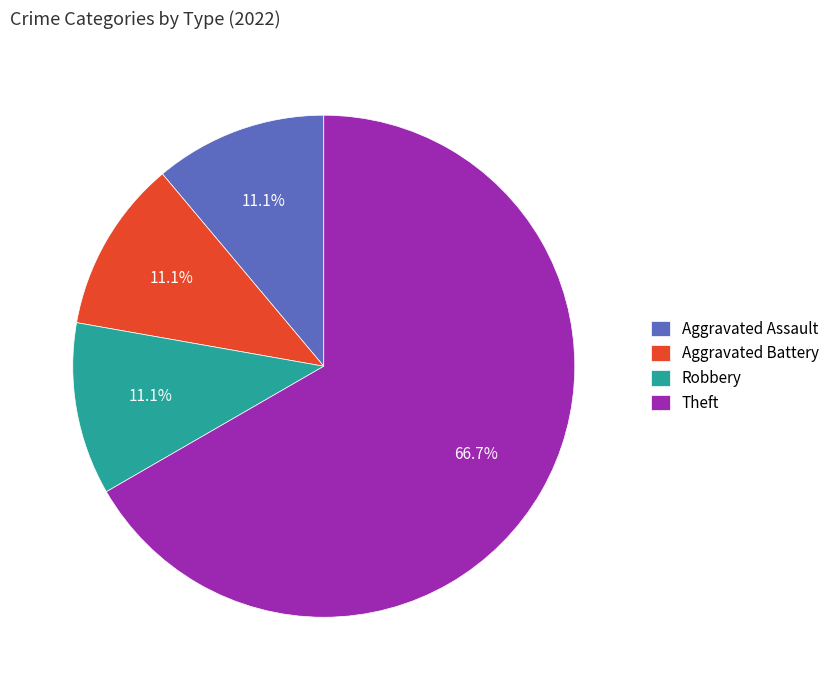

Which category has the biggest portion of the pie?

Theft